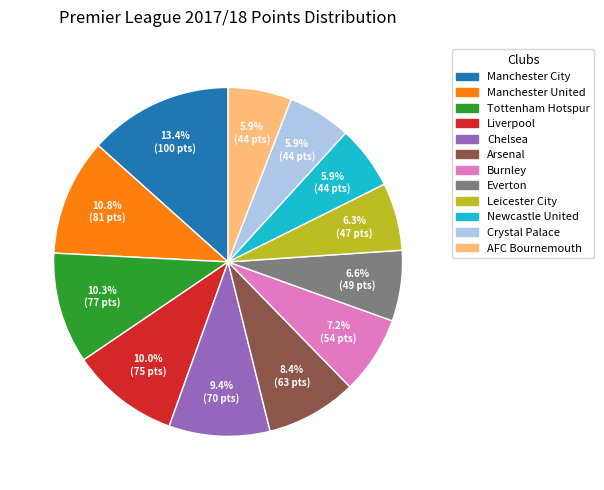

What percentage is the Manchester City slice, to the nearest percent?

13%